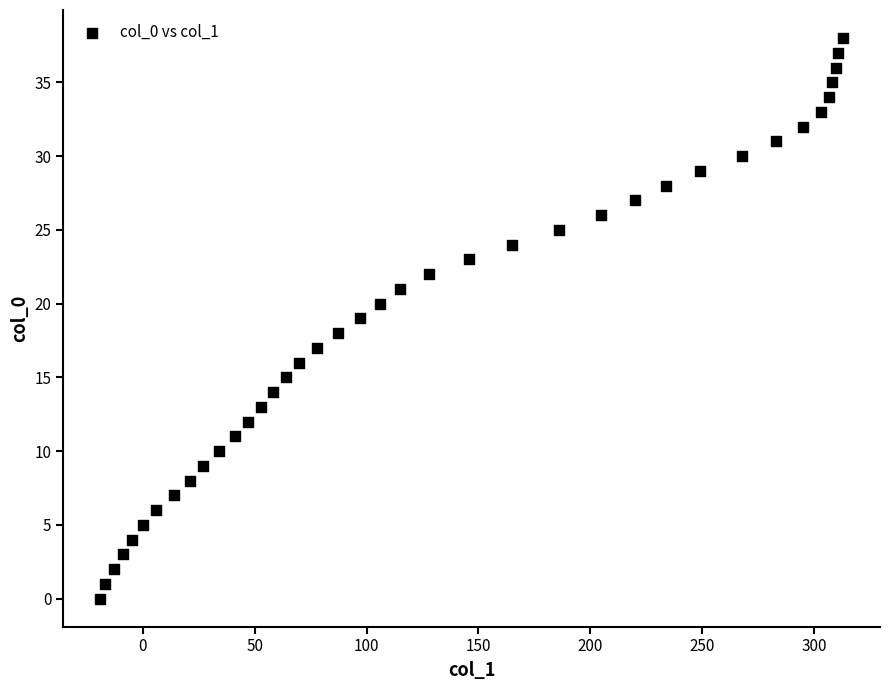

What is the range of Y values (max minus min)?

38